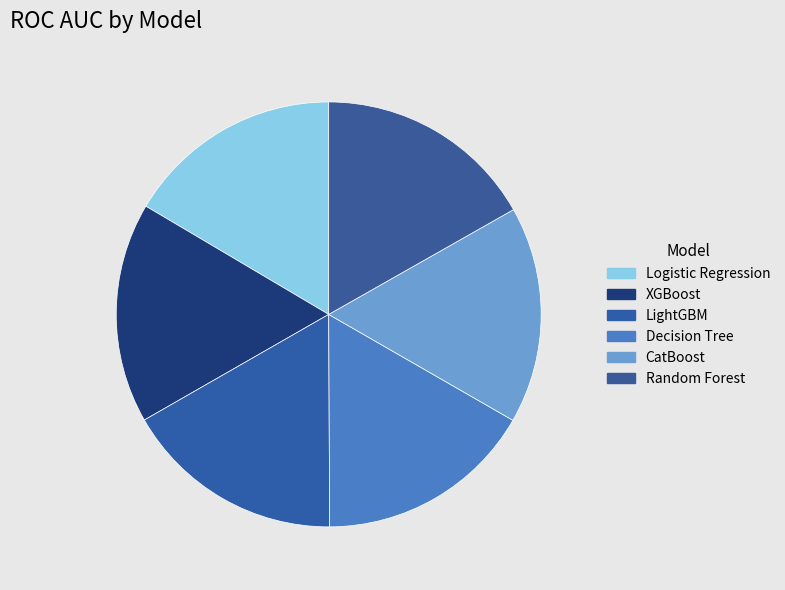

How many slices are in this pie chart?

6